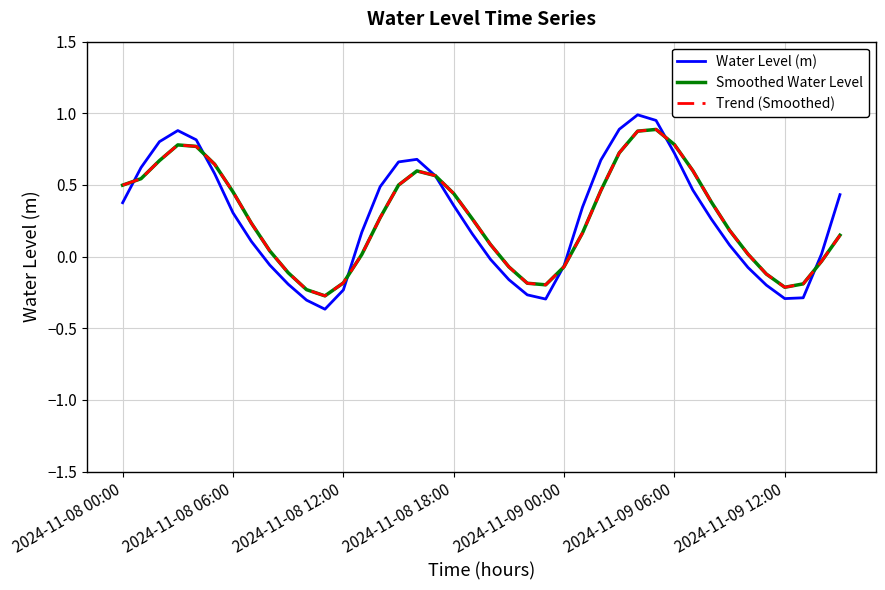

Does the chart display data point markers on the line(s)?

No